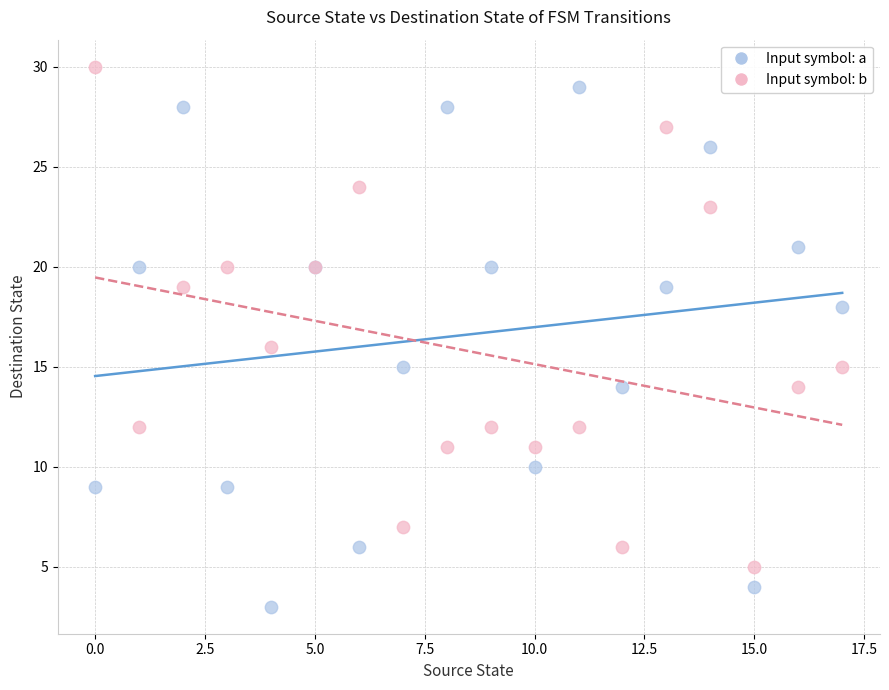

Which series has the widest spread of Y values?

Input symbol: a